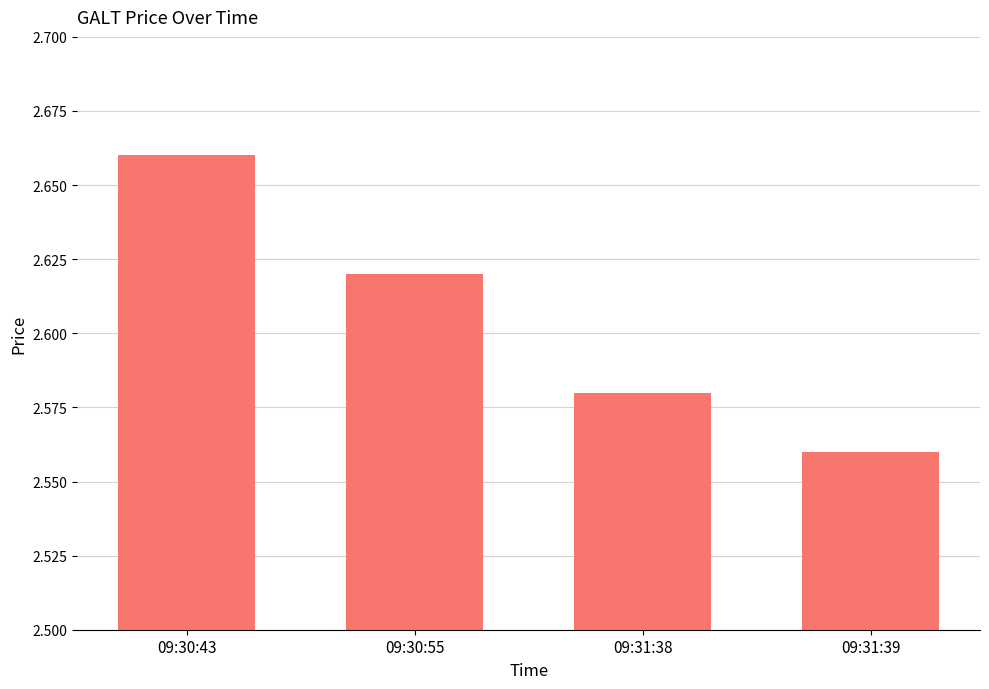

The chart shows a value of 0.5 at 09:31:38. True or false?

False